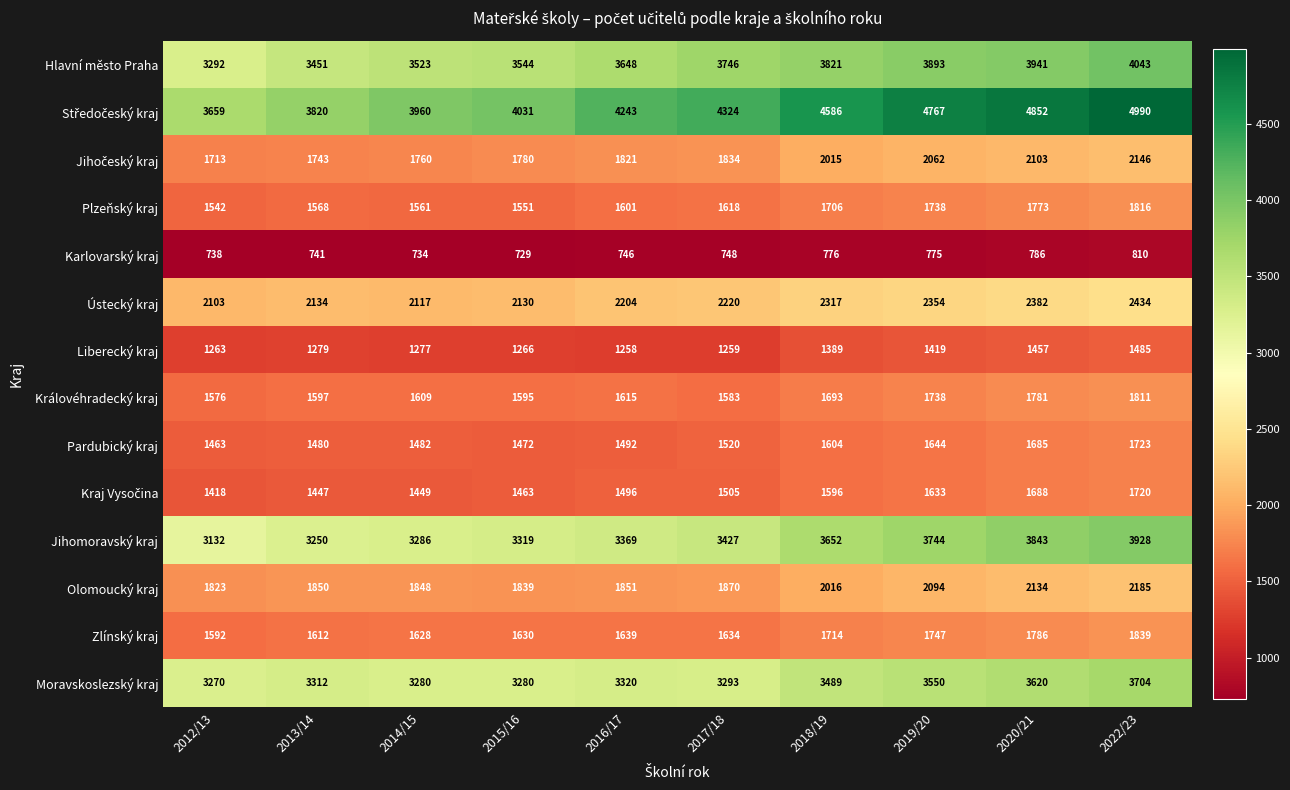

How many data points does each series have?

10